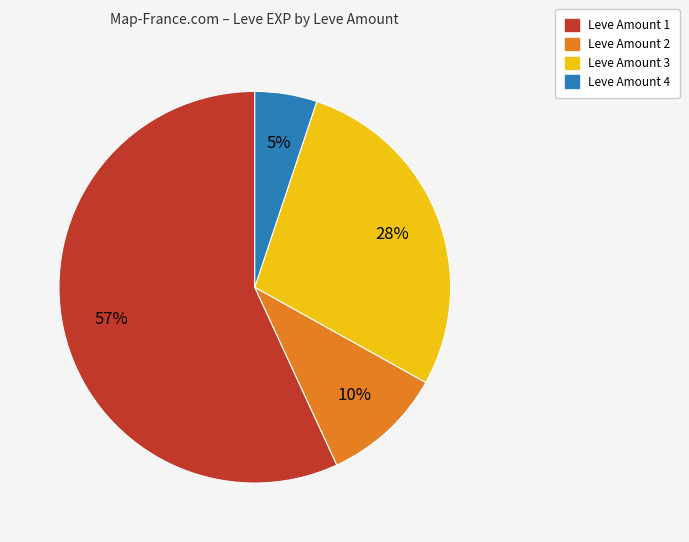

To the nearest percent, what is the average slice percentage?

25%